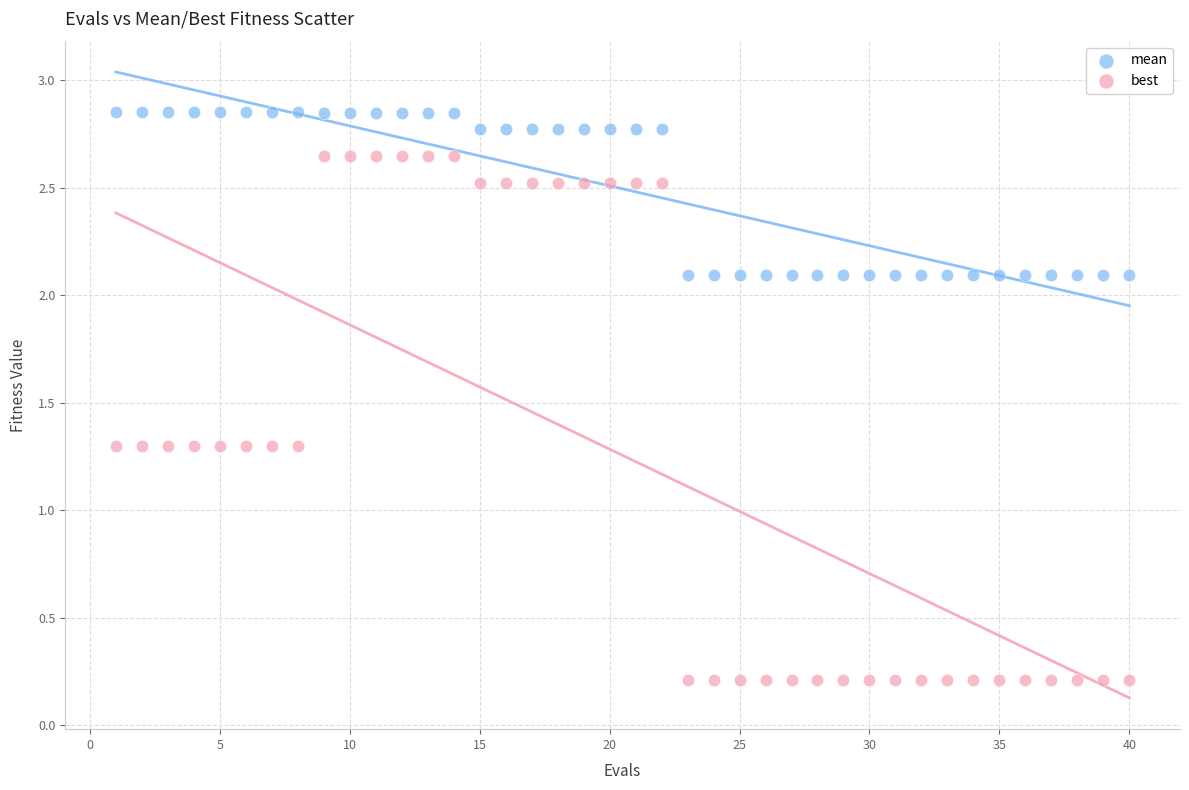

Across all data points, what is the range of X values (max minus min)?

39.0